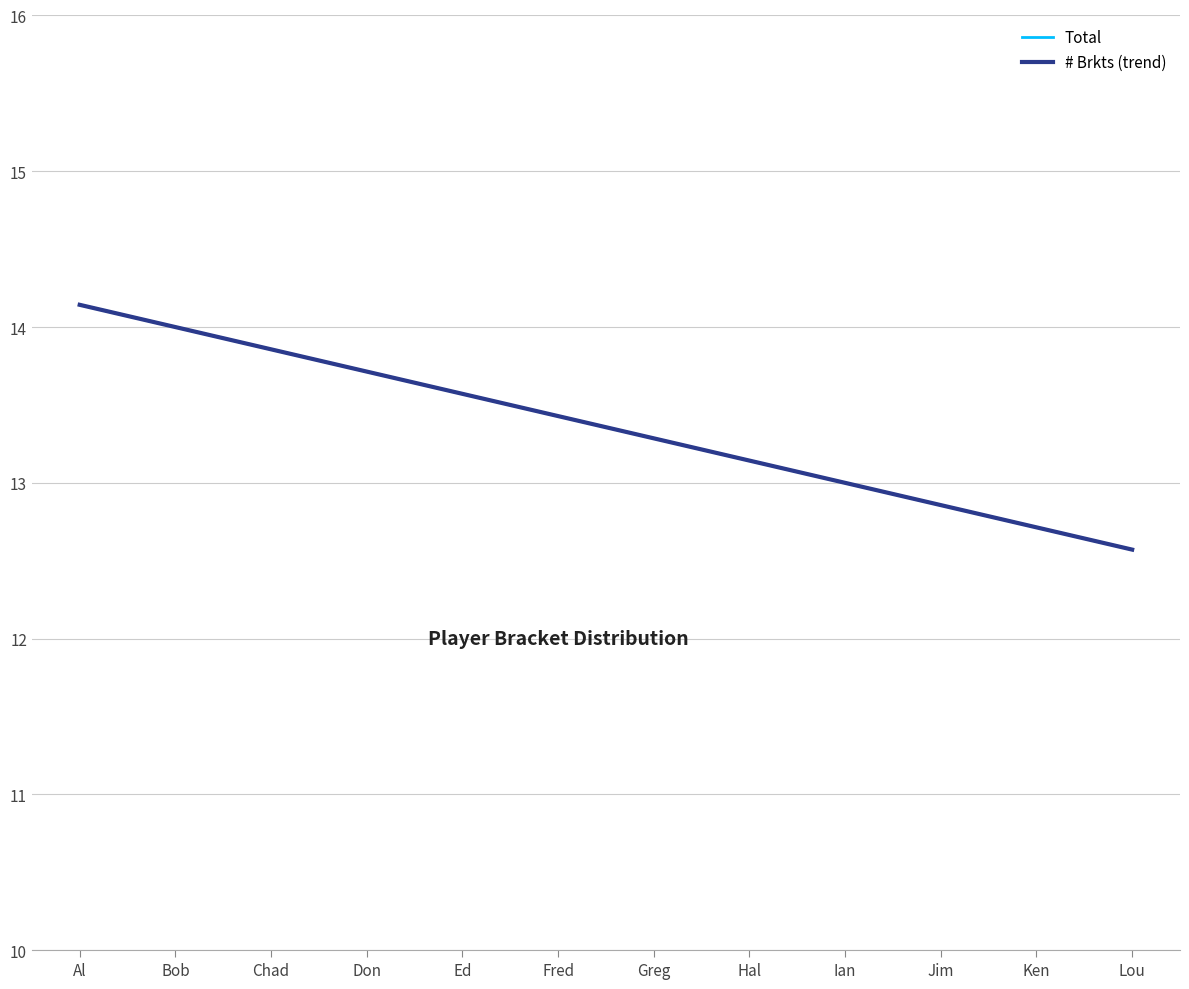

Does the chart have visible grid lines?

Yes